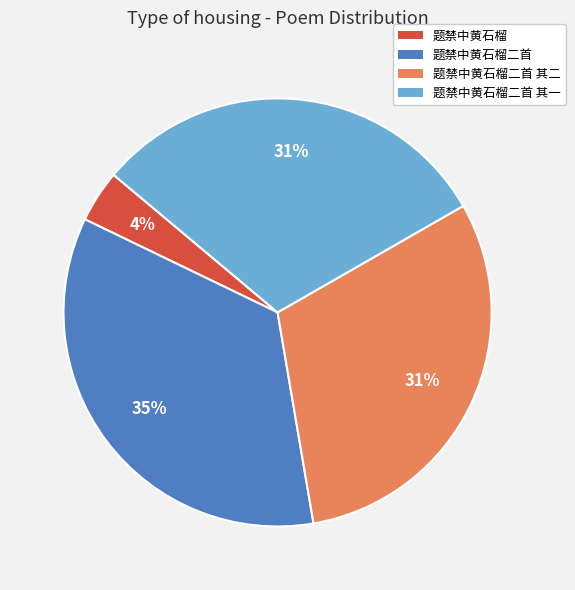

To the nearest percent, what is the difference between the largest and smallest slice percentages?

31%